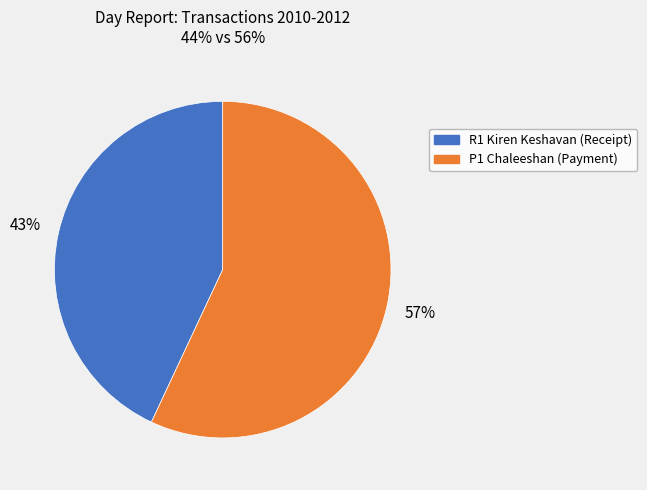

True or false: R1 Kiren Keshavan (Receipt) accounts for 51% of the total.

False